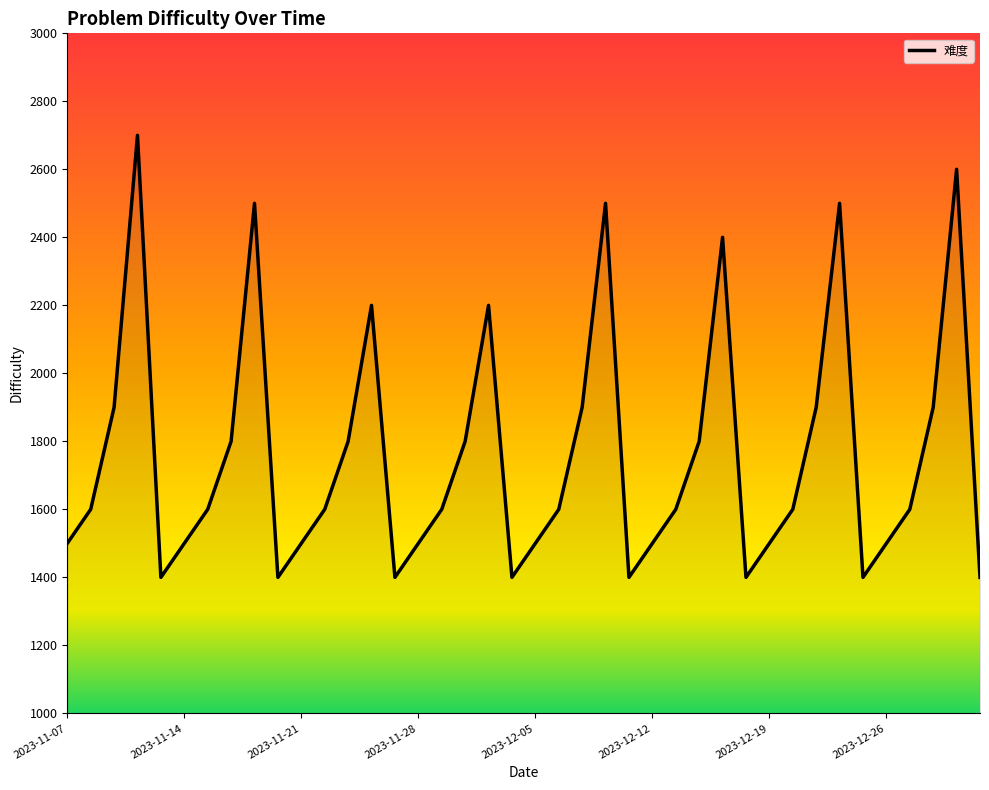

What is the minimum value shown in the chart?

1400